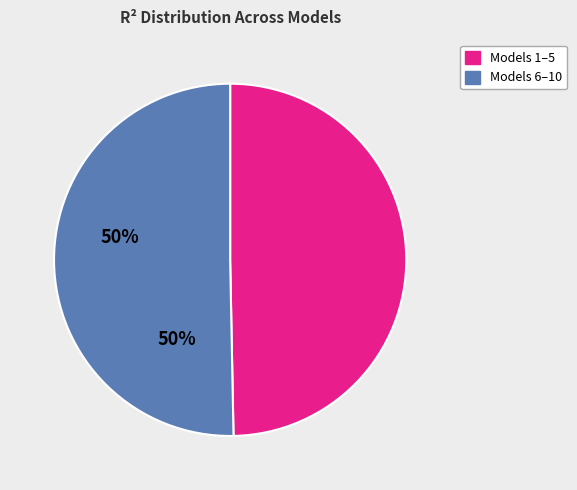

Is there a majority slice in this chart?

Yes